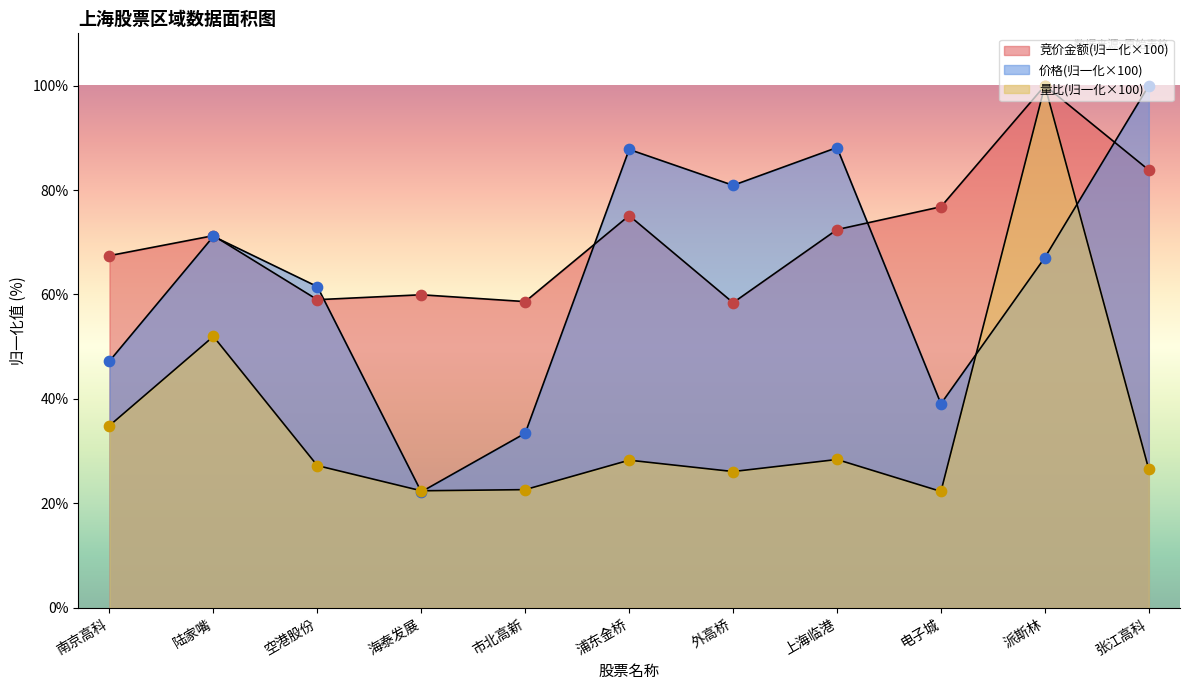

At which category is the sum across all series the highest?

派斯林